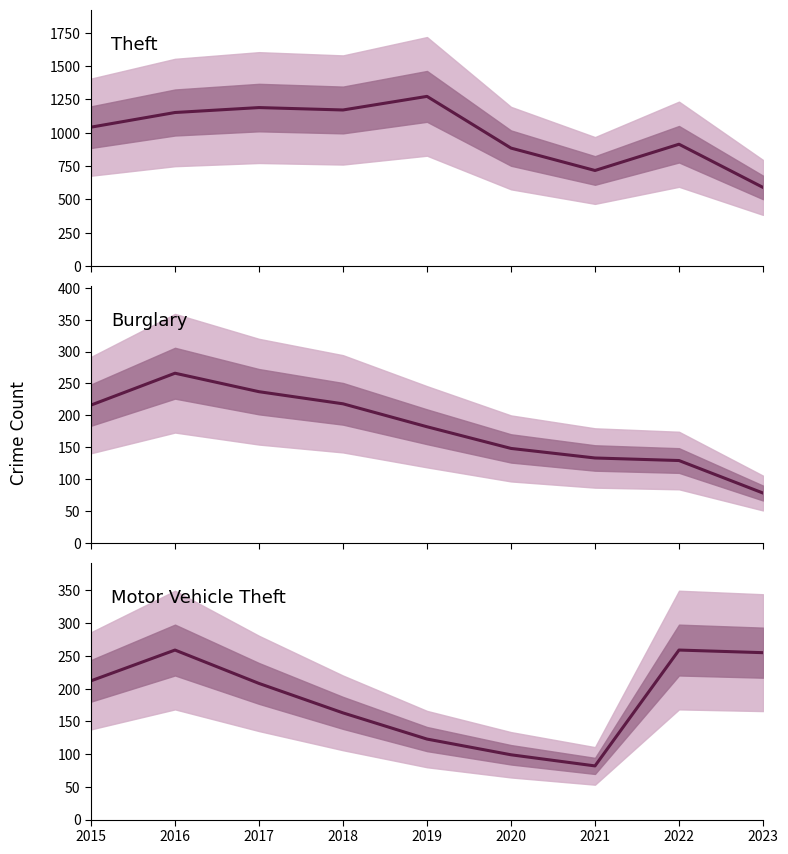

Which series changed the most between 2018 and 2020?

Theft